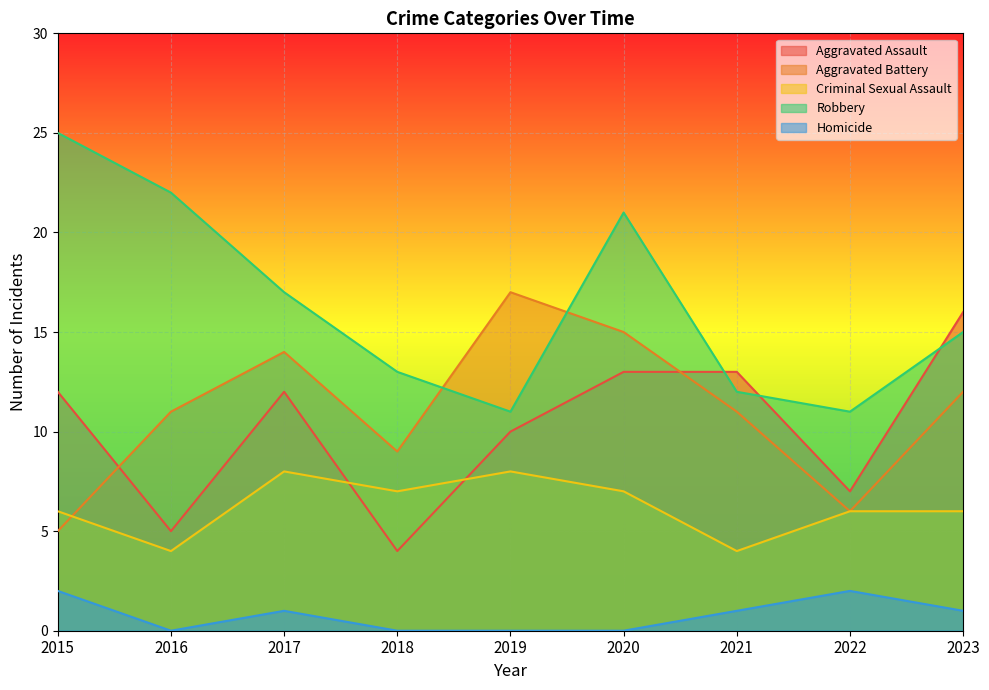

What are all the series names shown in the legend?

Aggravated Assault, Aggravated Battery, Criminal Sexual Assault, Robbery, Homicide